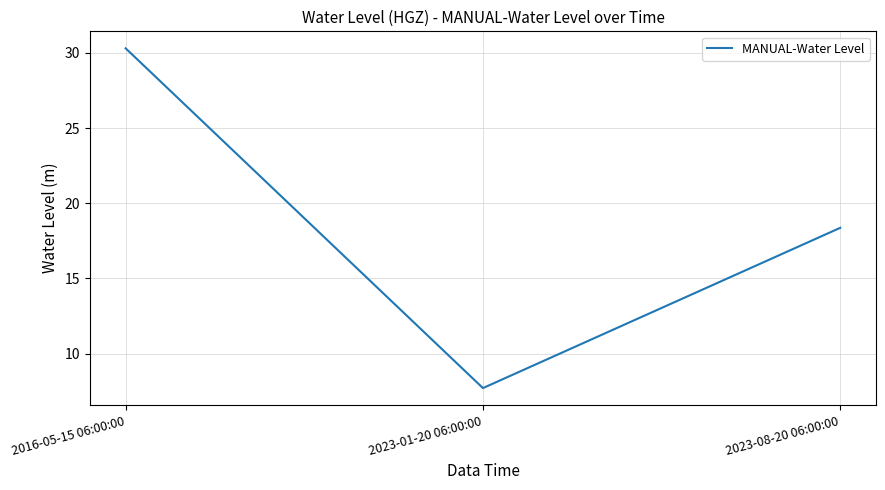

List the labels in order of value, largest first.

2016-05-15 06:00:00, 2023-08-20 06:00:00, 2023-01-20 06:00:00